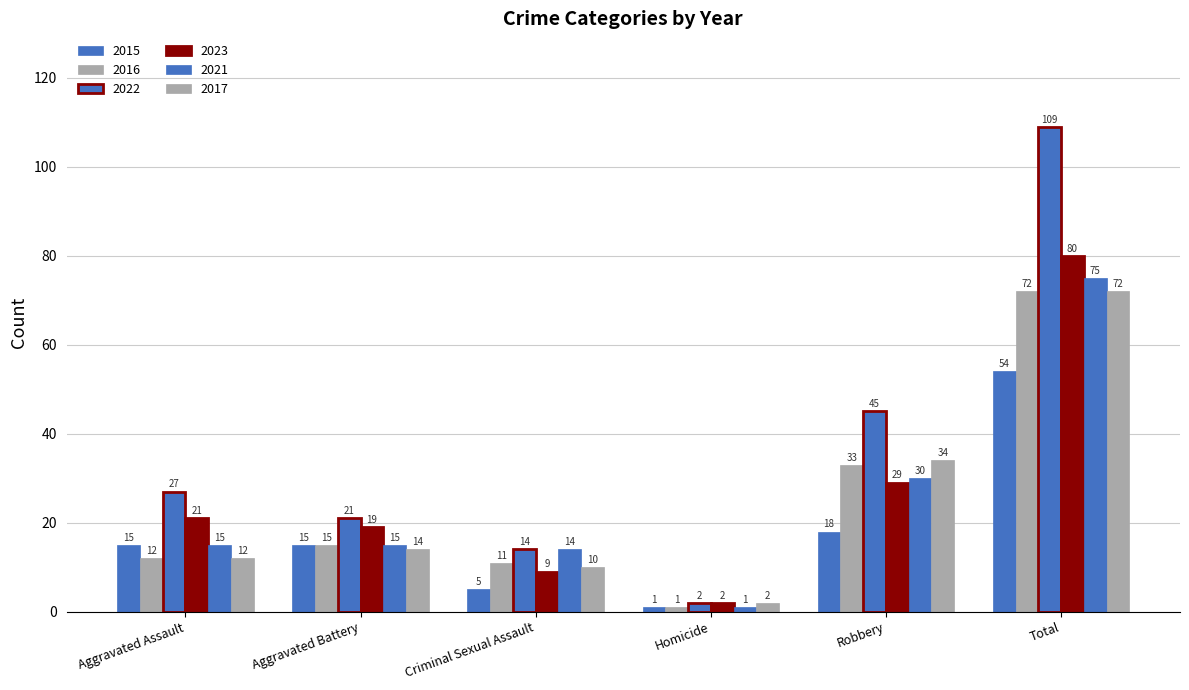

What is the total value across all series at Aggravated Battery?

99